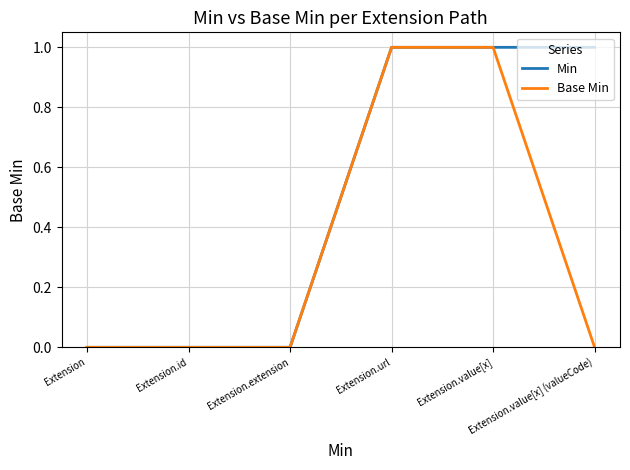

What is the difference between the second highest and second lowest values in the Base Min series?

1